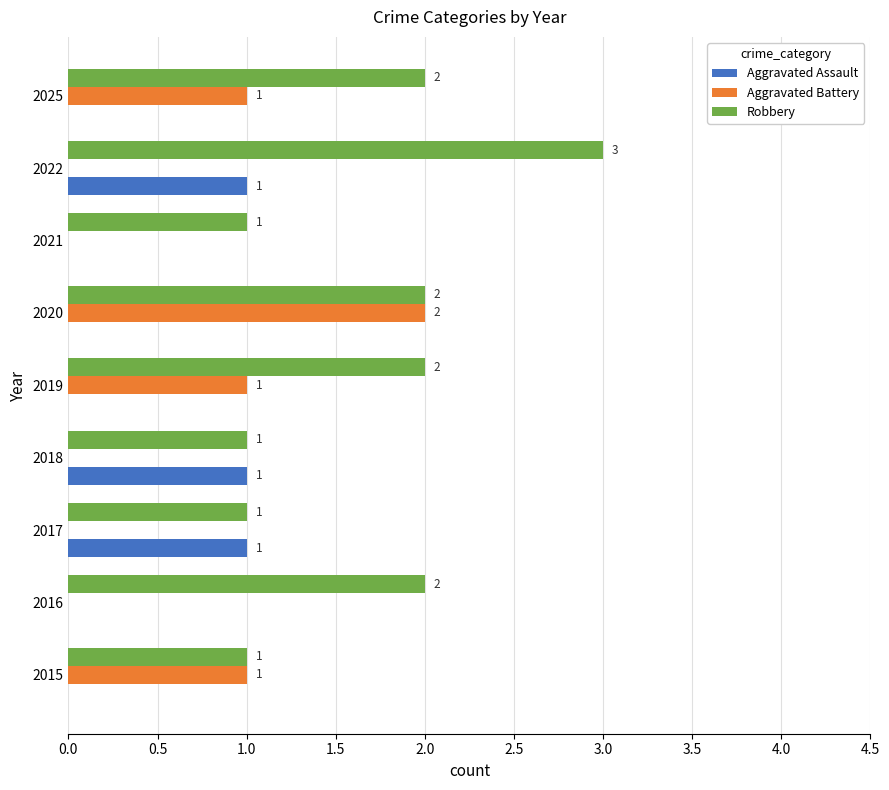

What is the sum of all Aggravated Assault values?

3